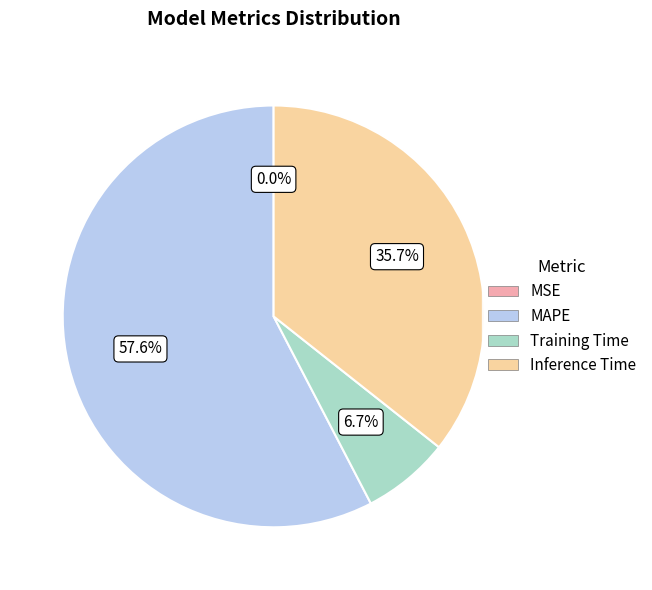

To the nearest percent, what is the difference between the largest and smallest slice percentages?

58%